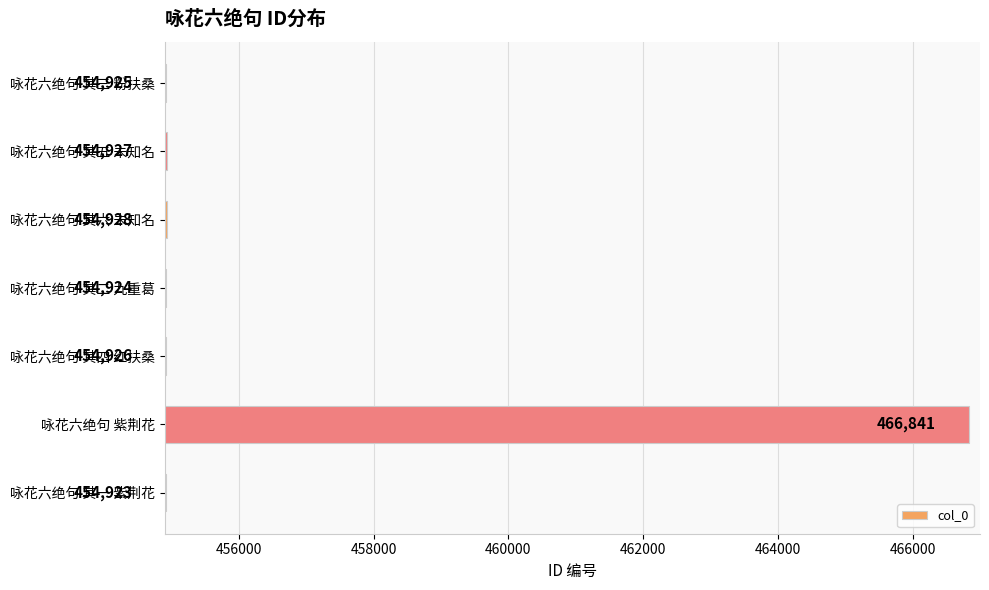

Rank the categories by value from lowest to highest.

咏花六绝句 其一 紫荆花, 咏花六绝句 其二 九重葛, 咏花六绝句 其三 粉扶桑, 咏花六绝句 其四 红扶桑, 咏花六绝句 其五 未知名, 咏花六绝句 其六 未知名, 咏花六绝句 紫荆花